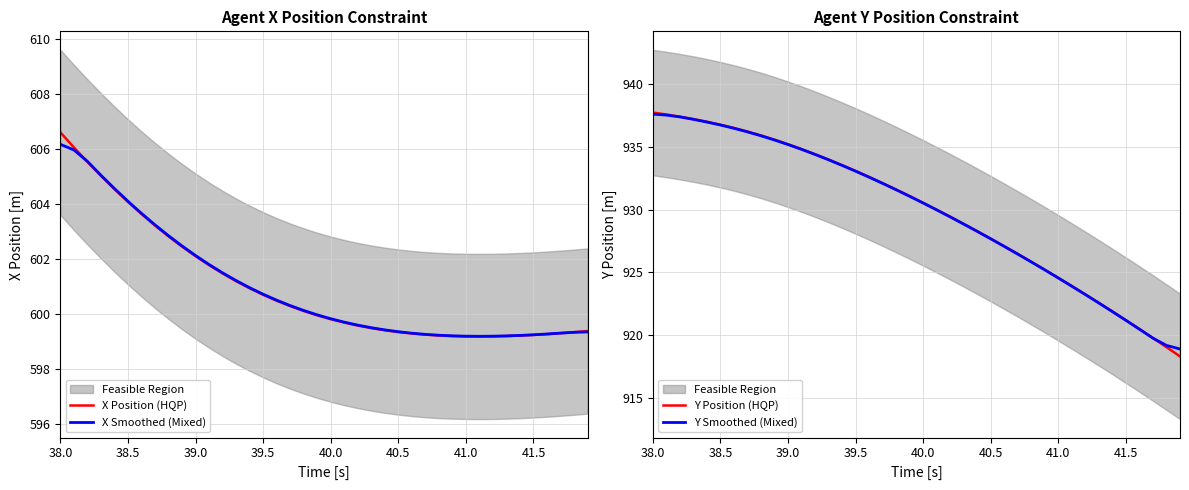

What is the value of the Y Position (HQP) point at the 34th from the left?

922.6